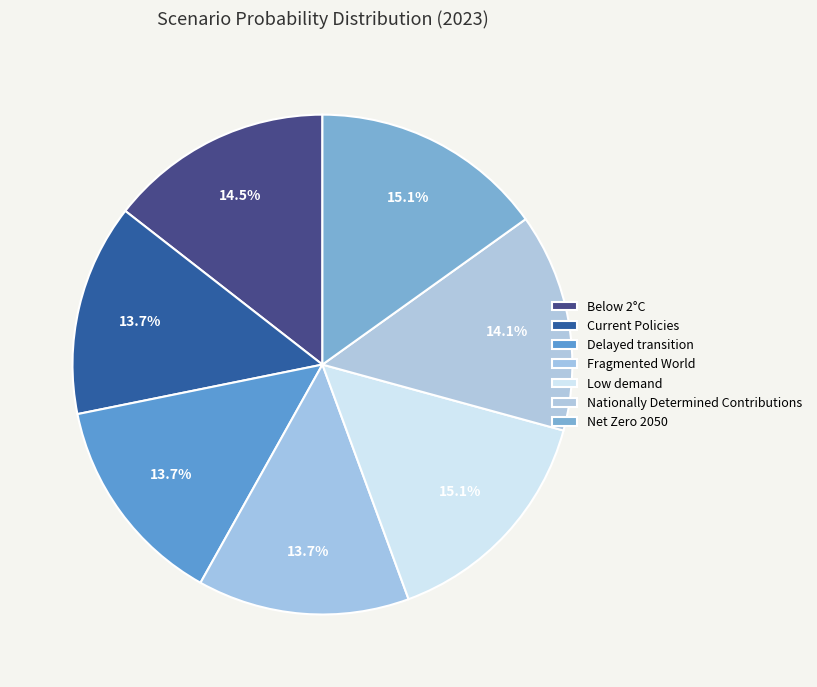

To the nearest percent, what is the difference between the largest and smallest slice percentages?

1%